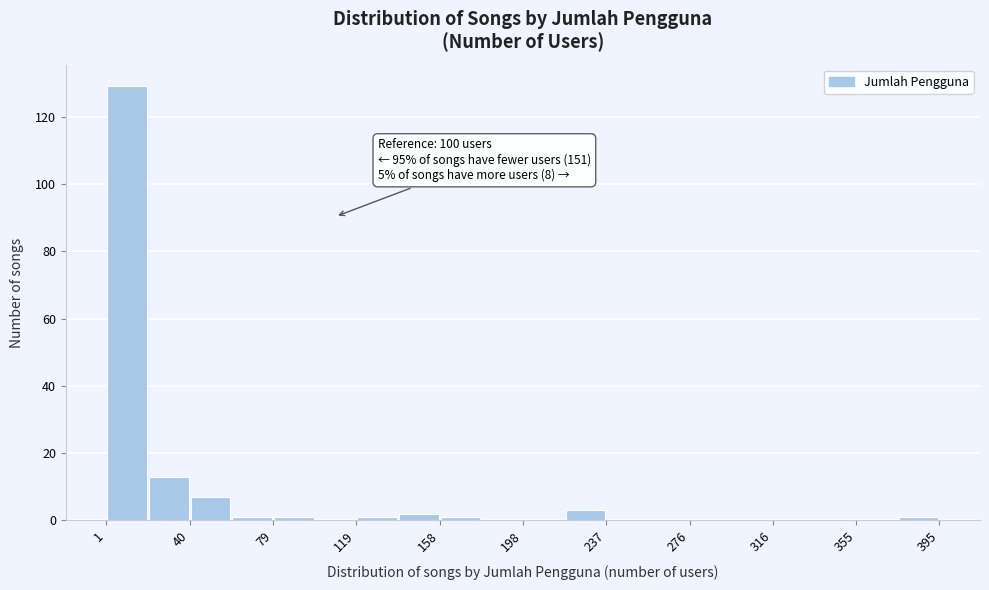

Around what value on the x-axis is the tallest bar? Give the approximate position of its centre, as read against the axis.

10